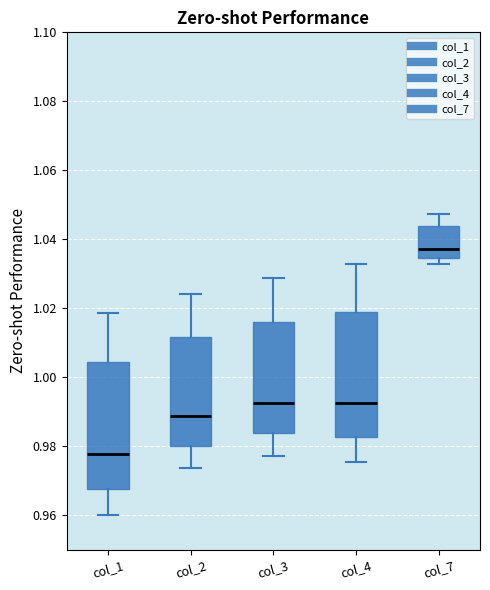

Where does the median line of the box for col_1 sit on the y-axis? The values are not printed on the chart, so give them approximately, as read against the axis.

0.978